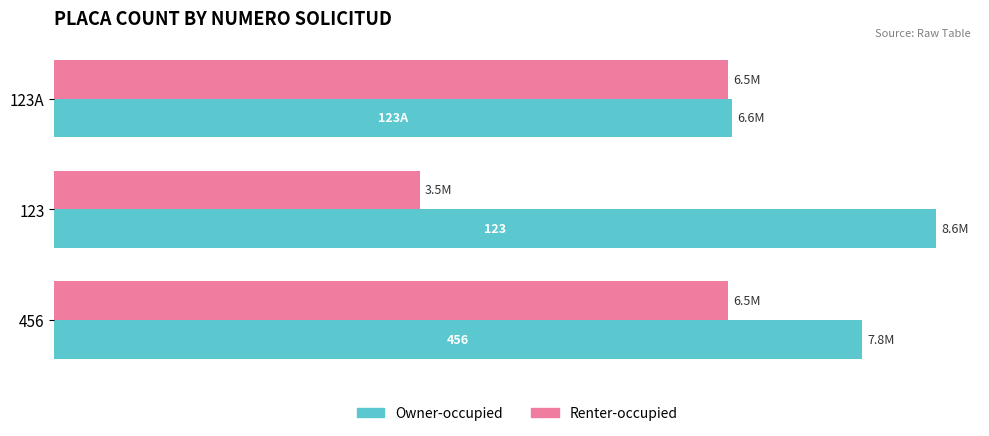

Reading left to right, list all the values displayed in this chart.

Owner-occupied: 6587945	8564789	7845698
Renter-occupied: 6547895	3547895	6547895